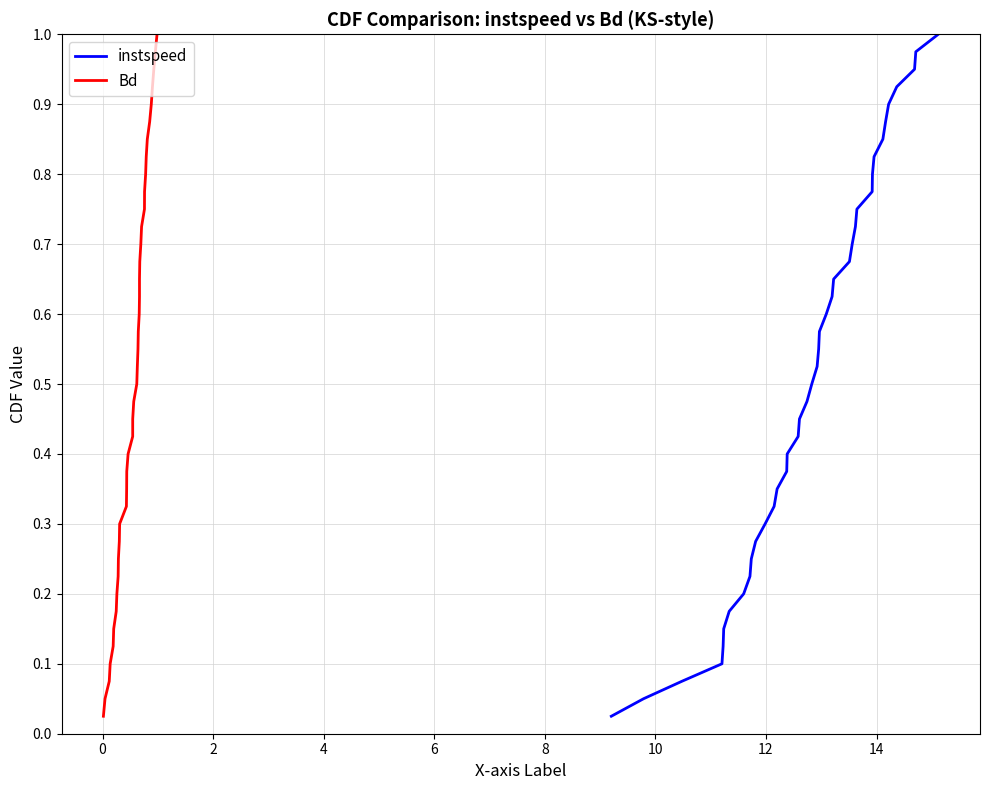

Which series has the largest total across all categories?

instspeed